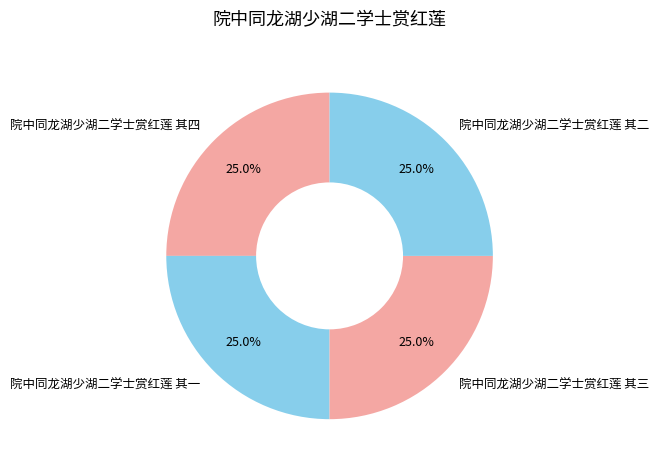

Count the number of slices in the pie.

4